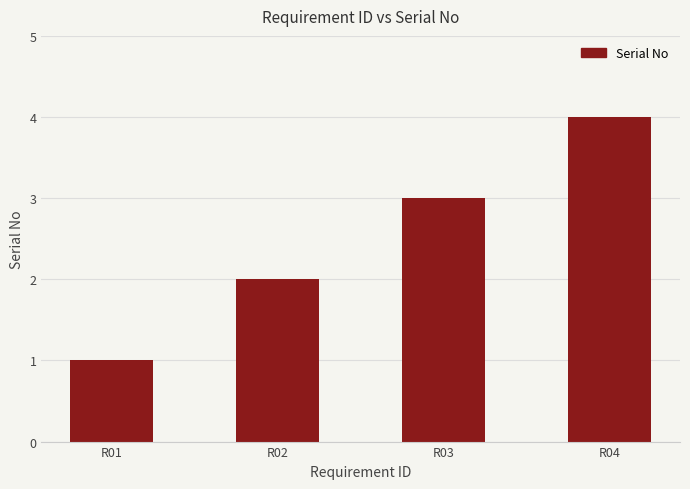

What is the sum of the values at R01 and R02?

3